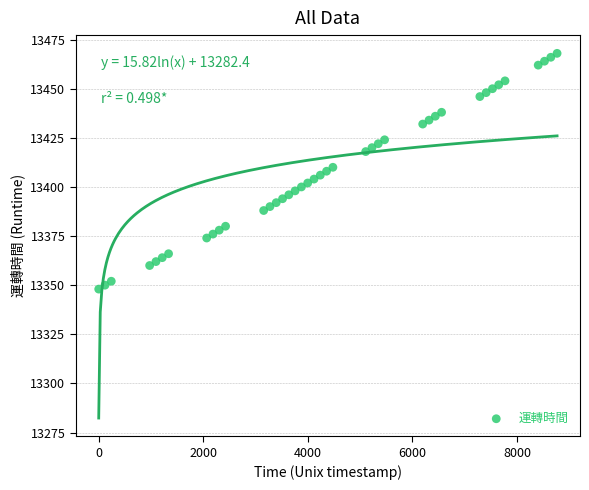

What is the range of X values (max minus min)?

8767